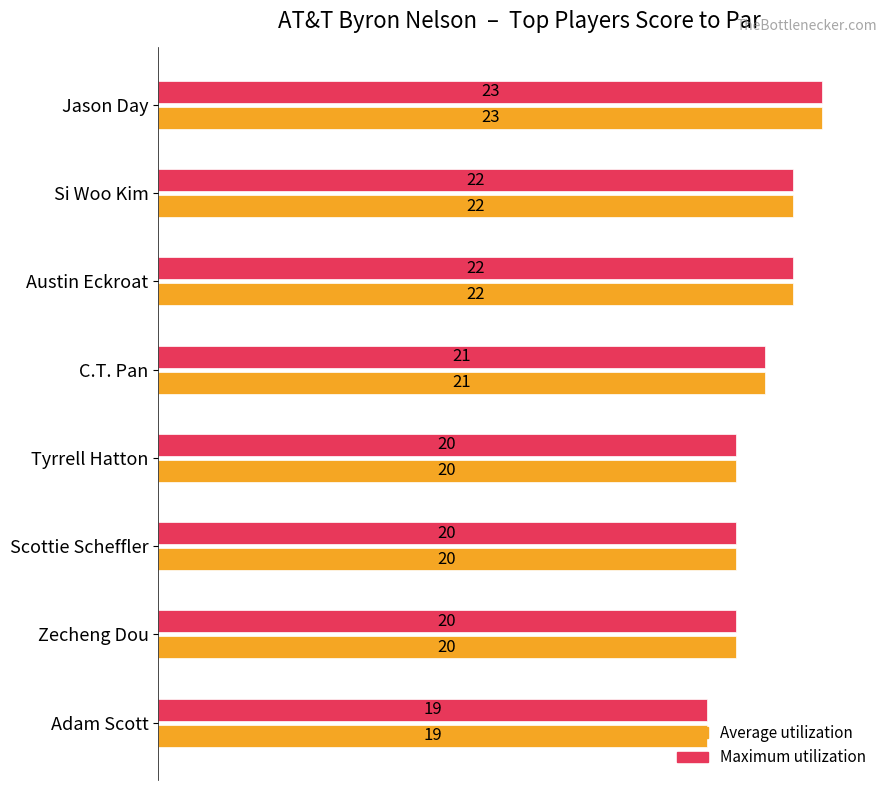

What is the total value across all series at Scottie Scheffler?

40